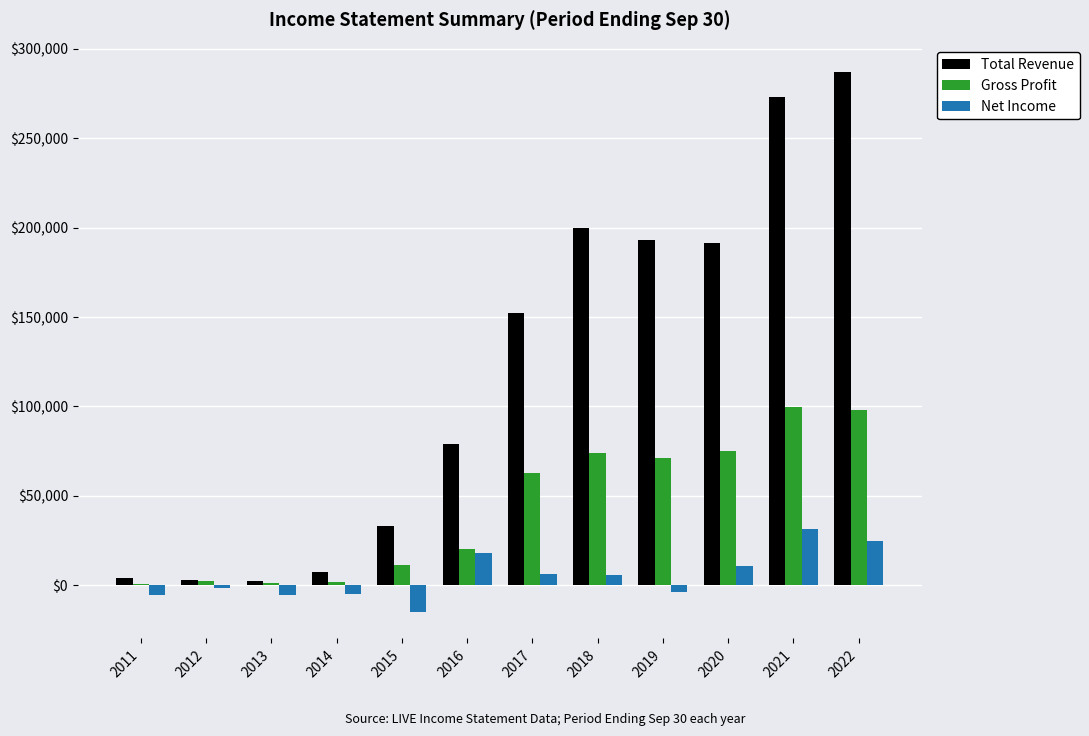

What is the highest value of the Total Revenue series?

286900